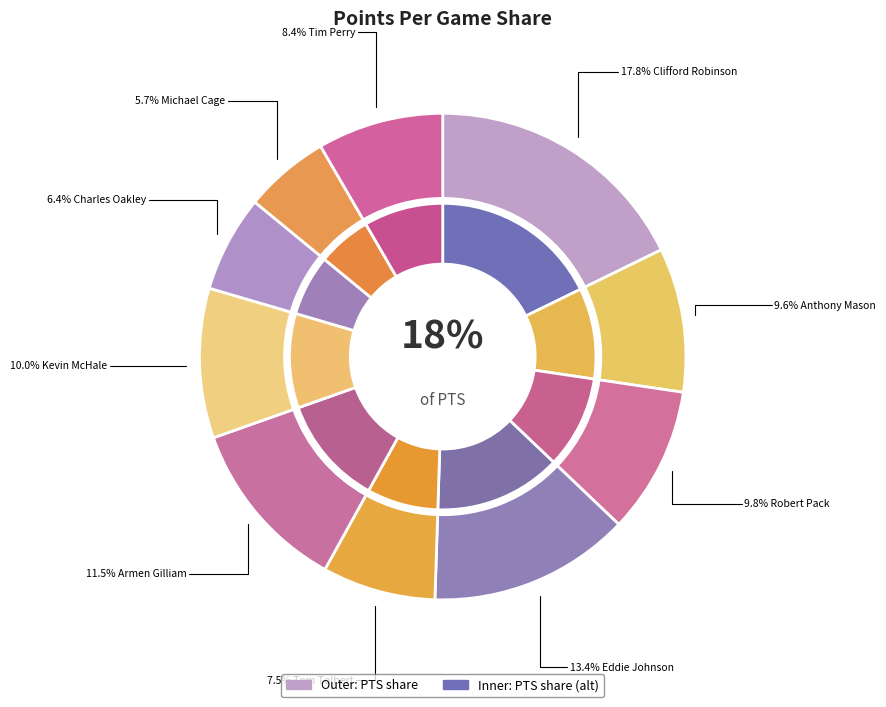

True or false: Tim Perry accounts for 8% of the total.

True